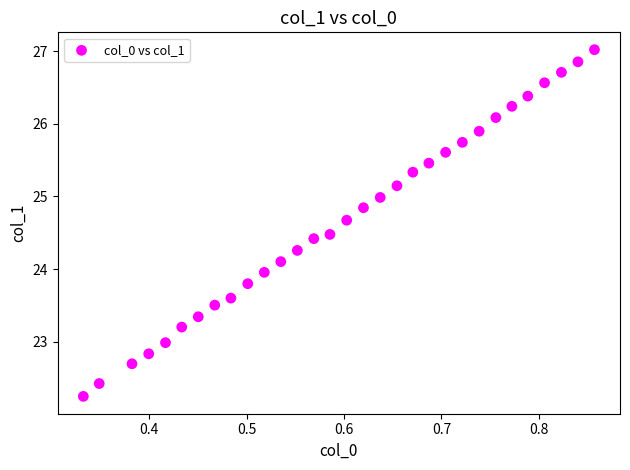

What is the range of Y values (max minus min)?

4.8